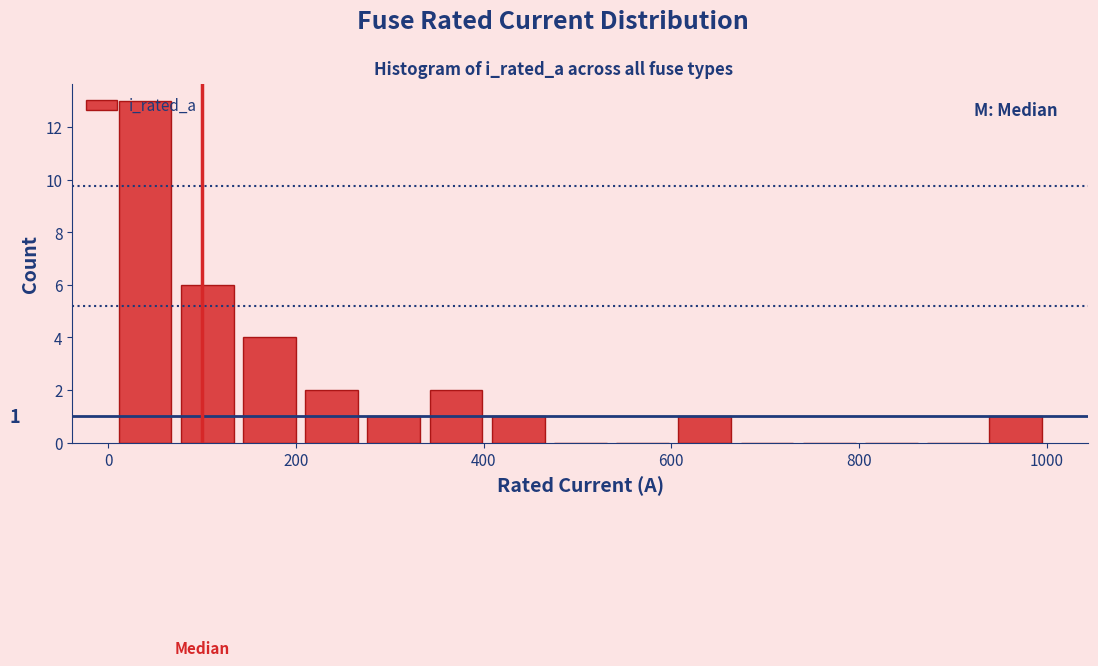

Around what value on the x-axis is the tallest bar? Give the approximate position of its centre, as read against the axis.

40